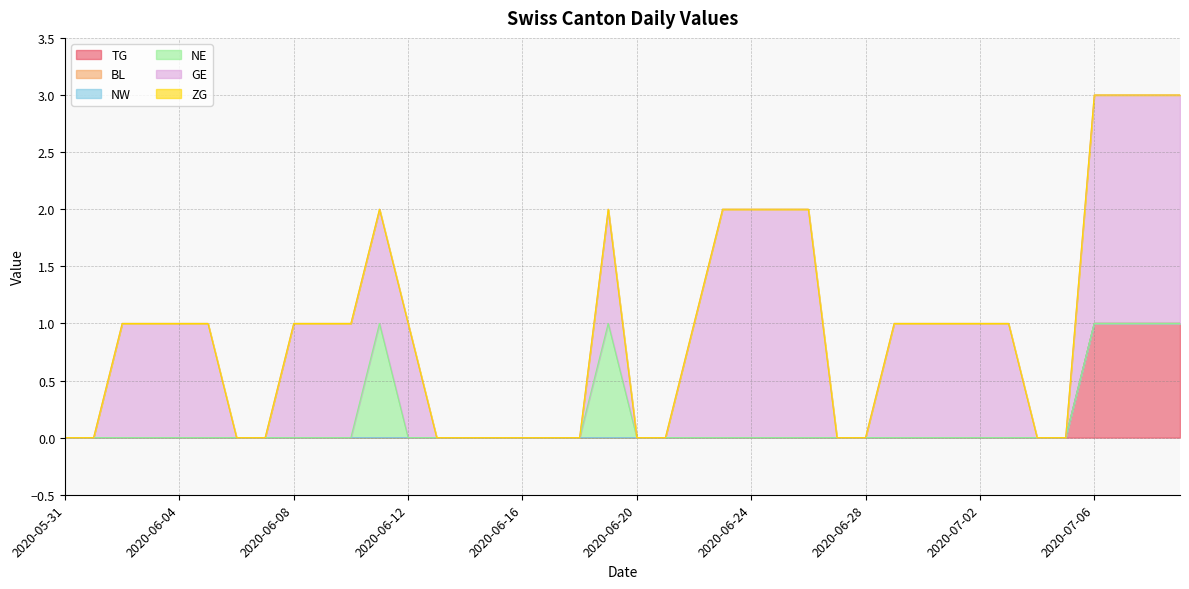

At which label does TG reach its peak?

2020-07-06